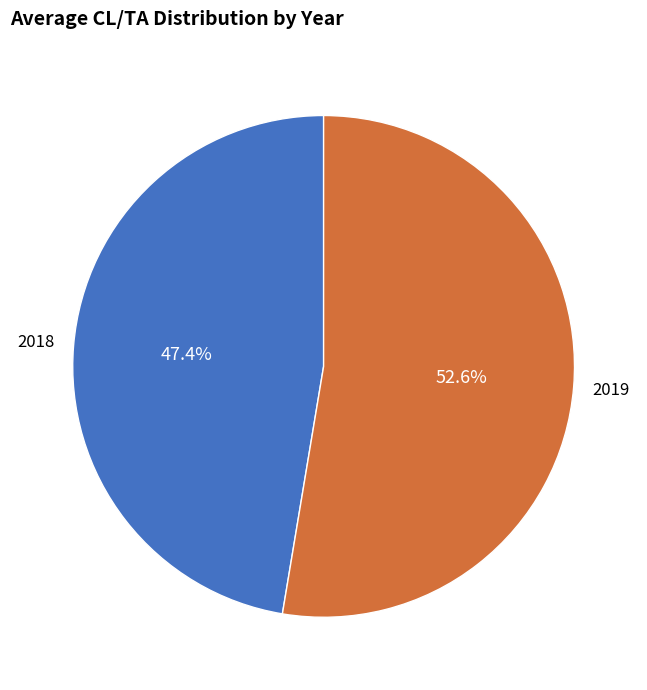

Approximately how many times larger is the value at 2019 compared to 2018?

1.1